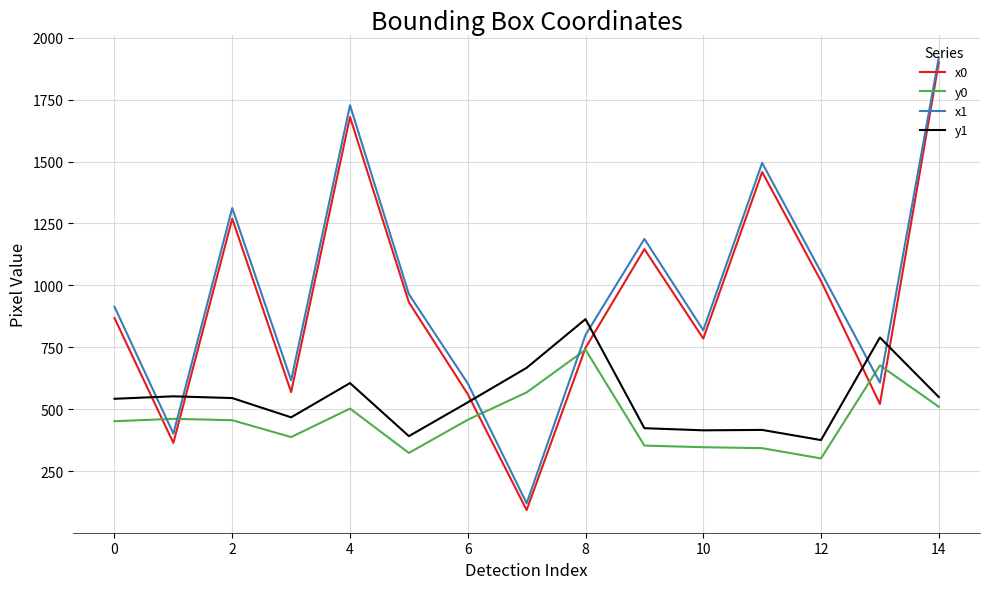

How many times do x0 and y0 cross each other?

6